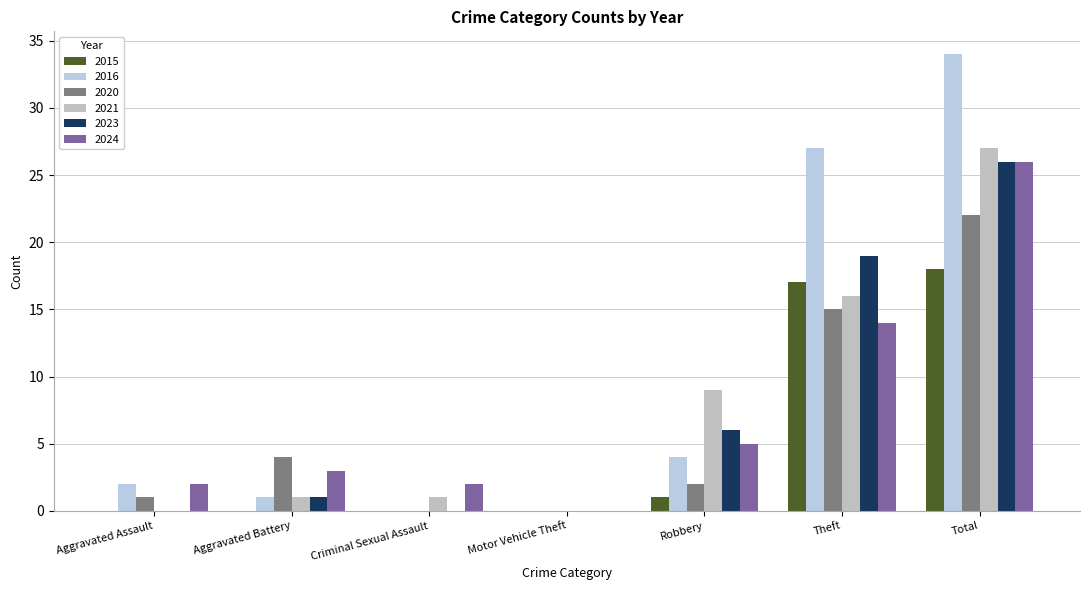

Are the bars grouped side by side (vs. stacked)?

Yes